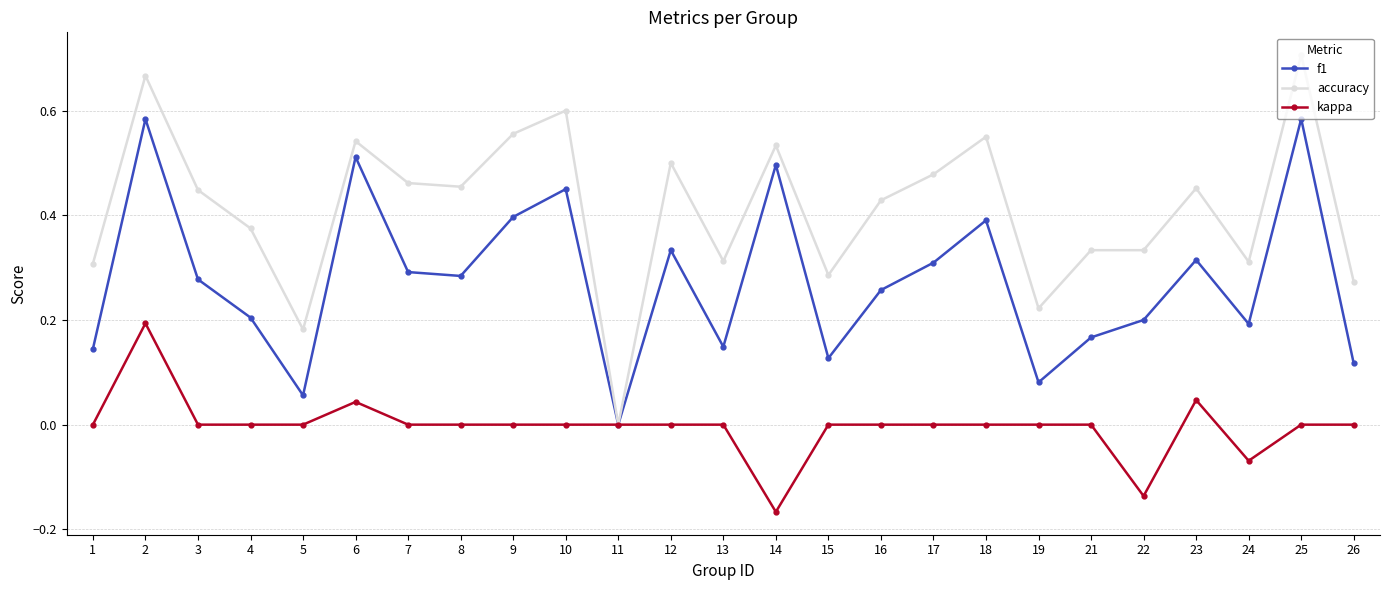

List the series in order of their peak value, lowest first.

kappa, f1, accuracy